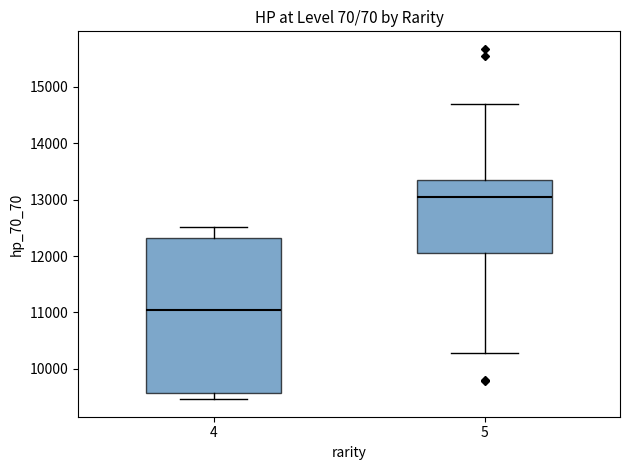

Reading left to right, read every box against the y-axis: the position of its median line, the range the box covers, and the ends of its whiskers. The values are not printed on the chart, so give them approximately, as read against the axis.

4: median 11000, box 9600 to 12300, whiskers 9500 to 12500
5: median 13000, box 12100 to 13300, whiskers 10300 to 14700